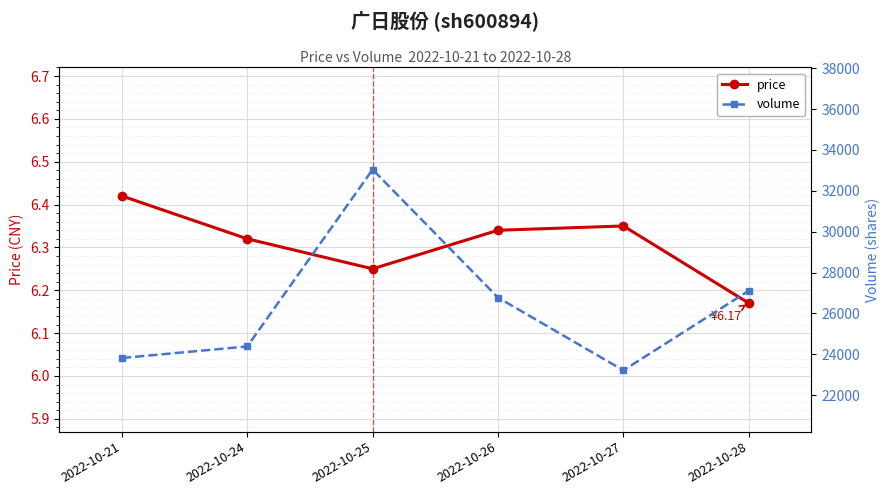

How many lines are shown in the chart?

2